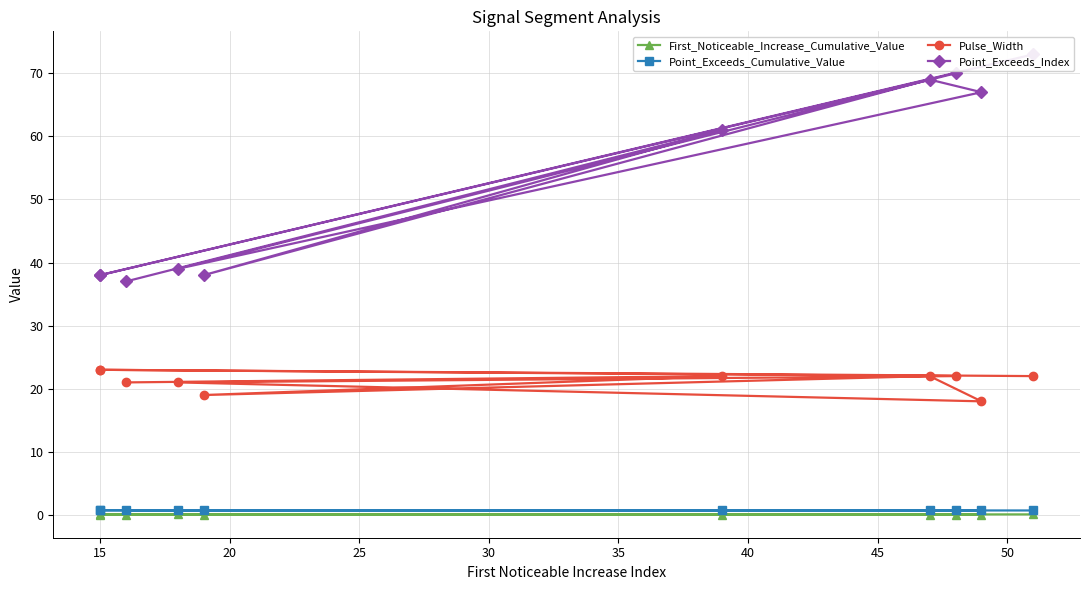

What is the difference between the maximum and minimum values in the Point_Exceeds_Index series?

36.0